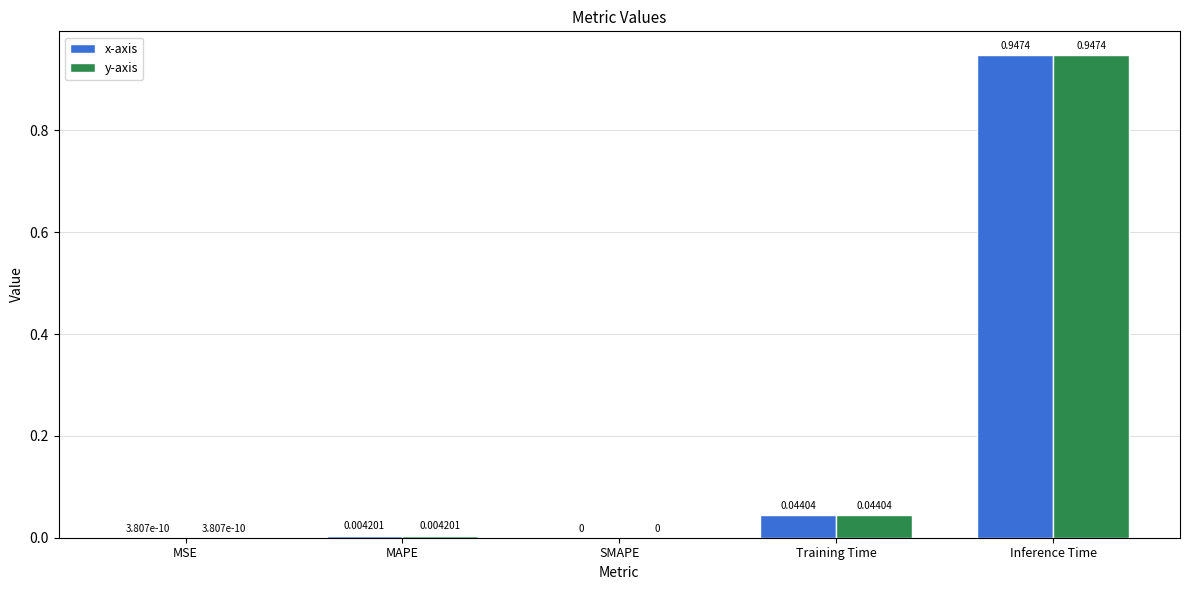

At which category is the sum across all series the highest?

Inference Time